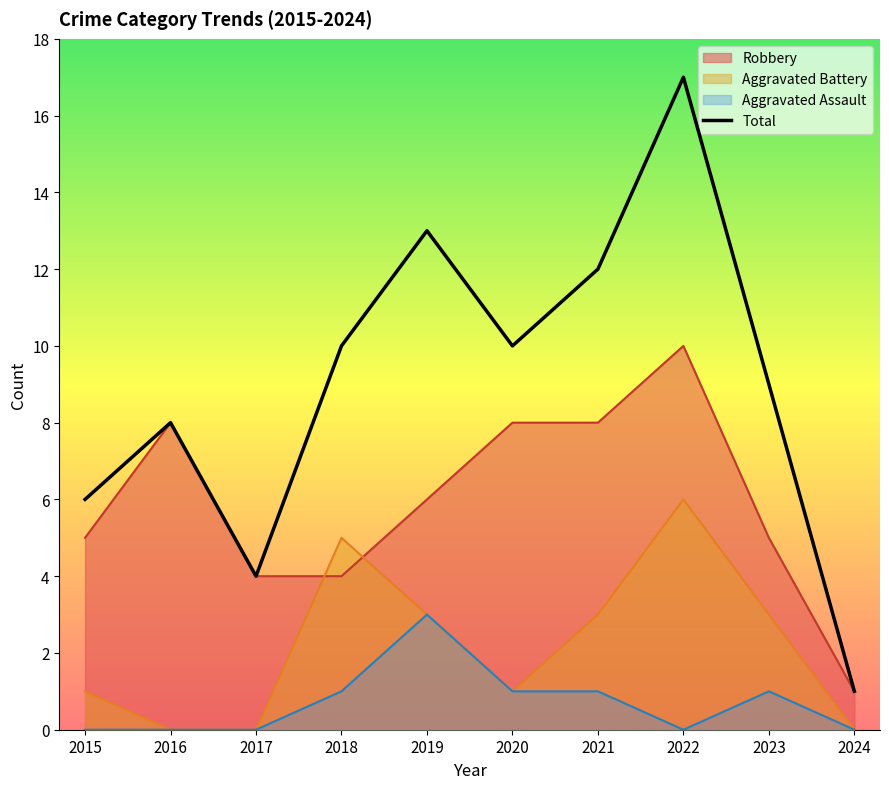

Between 2019 and 2023, which is larger?

2019